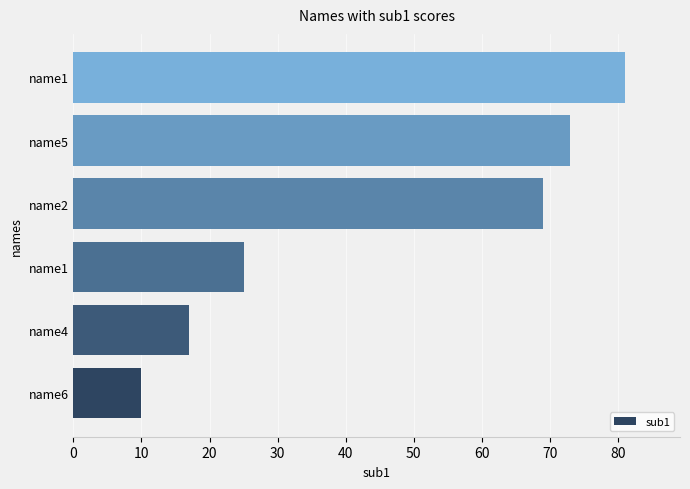

How many categories are shown in the chart?

6